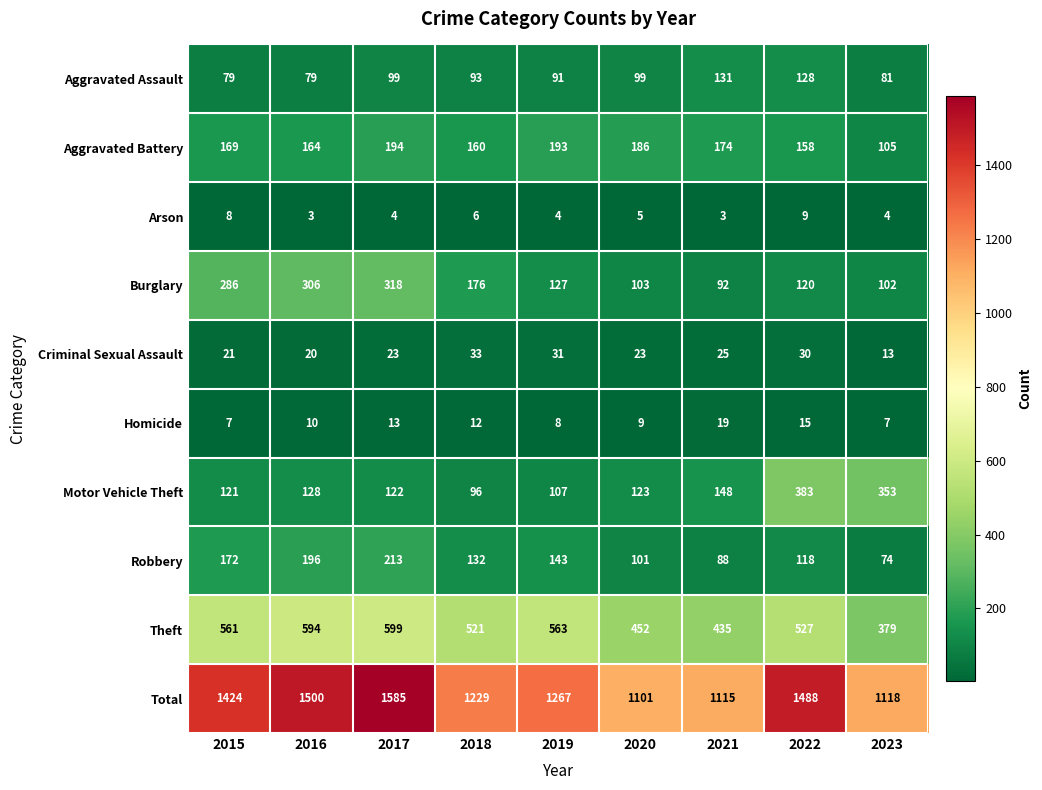

What is the difference between the maximum and second lowest values in the Theft series?

164